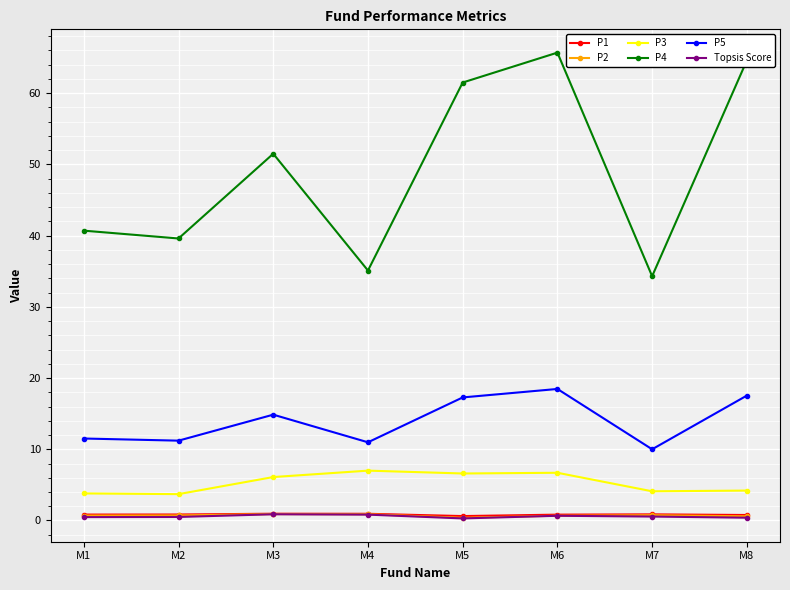

How many series are shown in this chart?

6